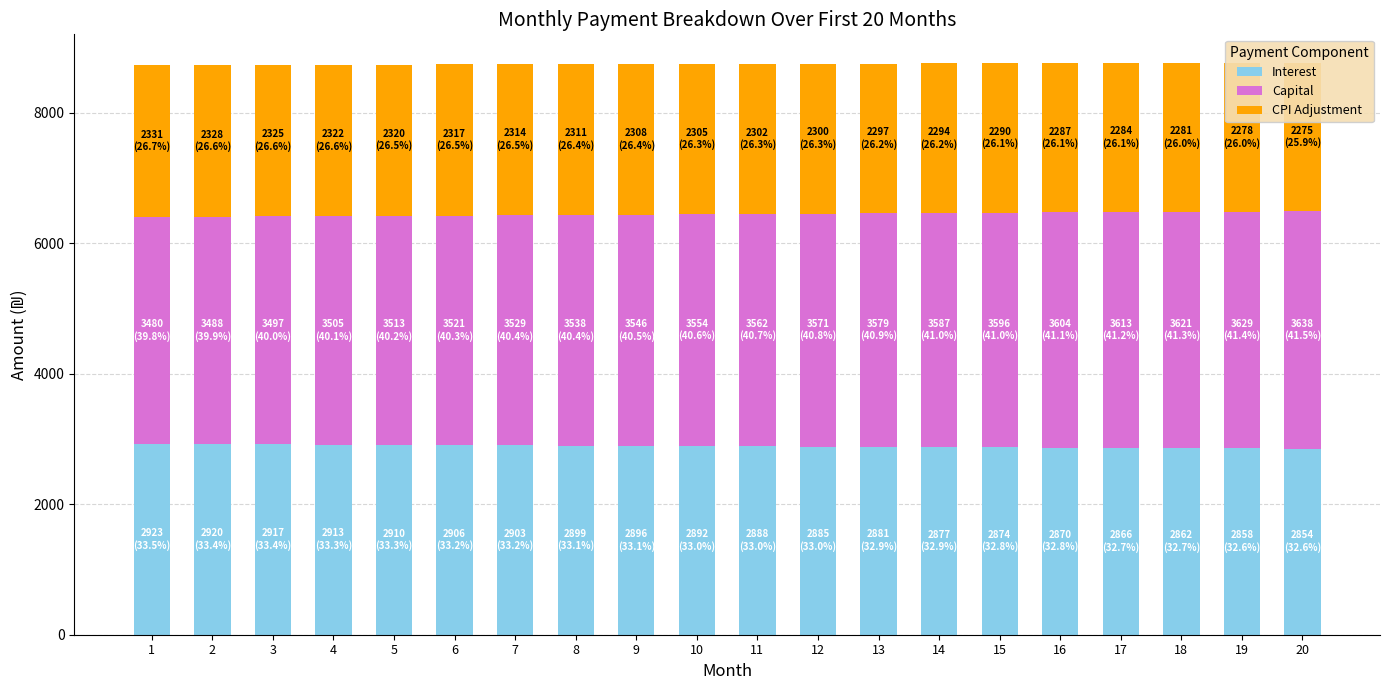

Which series has the widest spread of values?

Capital